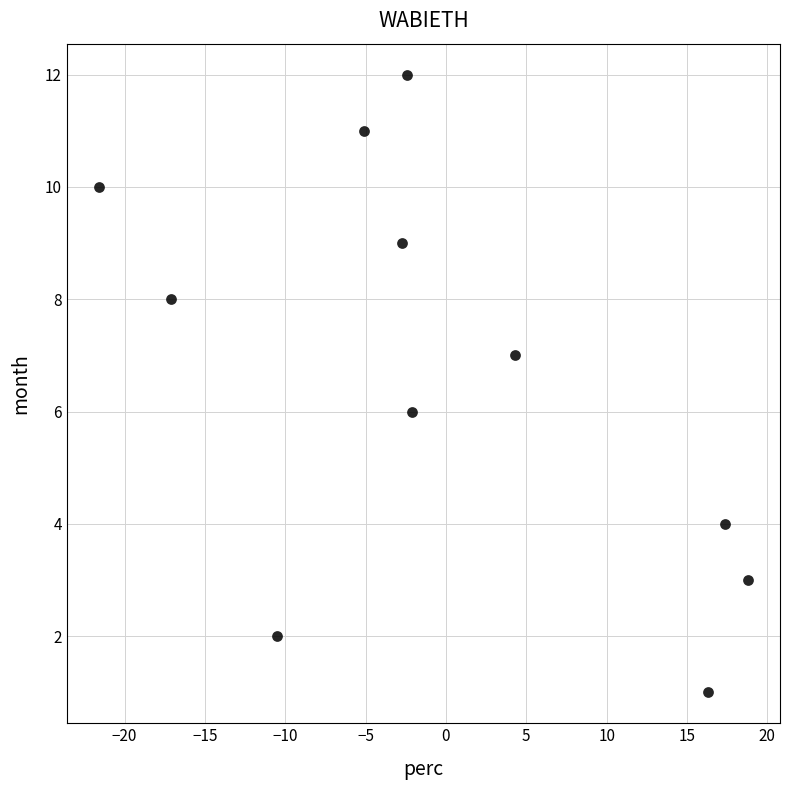

What is the average Y value?

7